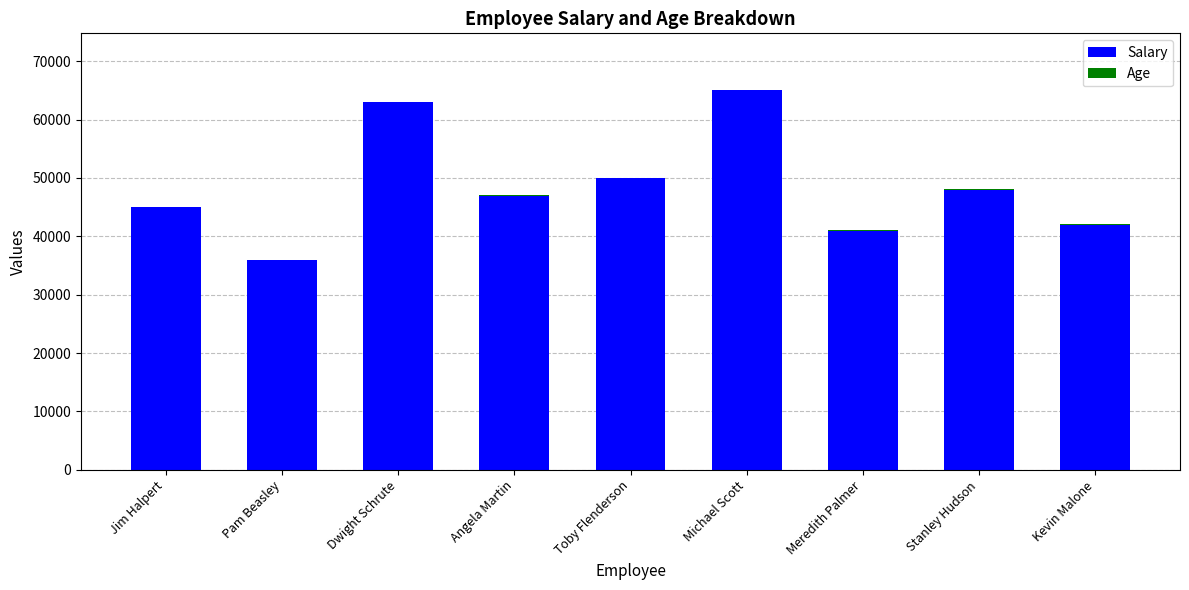

Are the bars grouped side by side (vs. stacked)?

No